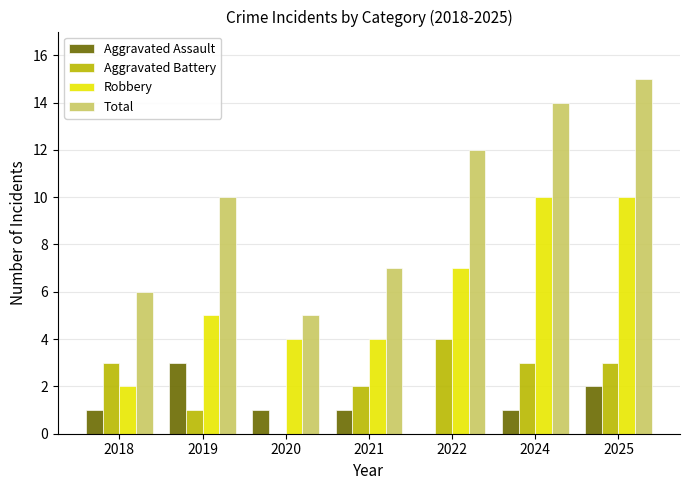

Reading left to right, list all the values displayed in this chart.

Aggravated Assault: 2018=1	2019=3	2020=1	2021=1	2022=0	2024=1	2025=2
Aggravated Battery: 2018=3	2019=1	2020=0	2021=2	2022=4	2024=3	2025=3
Robbery: 2018=2	2019=5	2020=4	2021=4	2022=7	2024=10	2025=10
Total: 2018=6	2019=10	2020=5	2021=7	2022=12	2024=14	2025=15